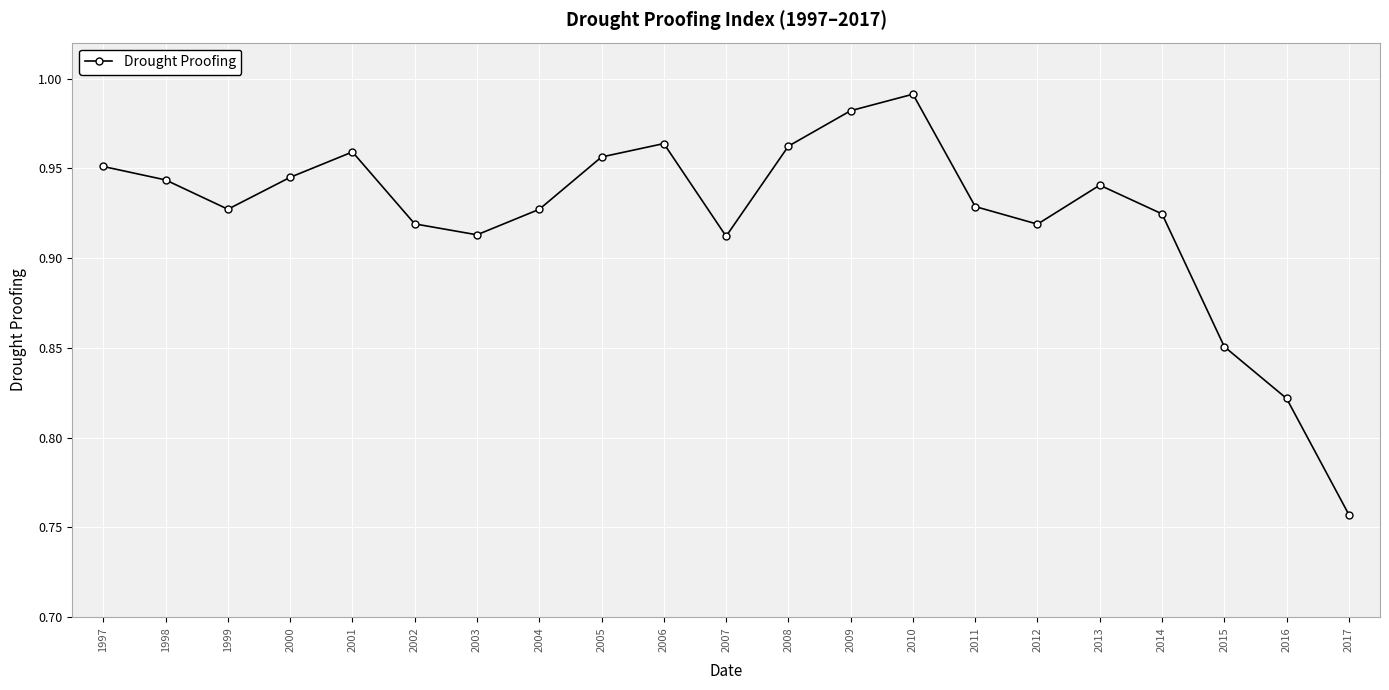

At which category does the data reach its first local valley?

1999